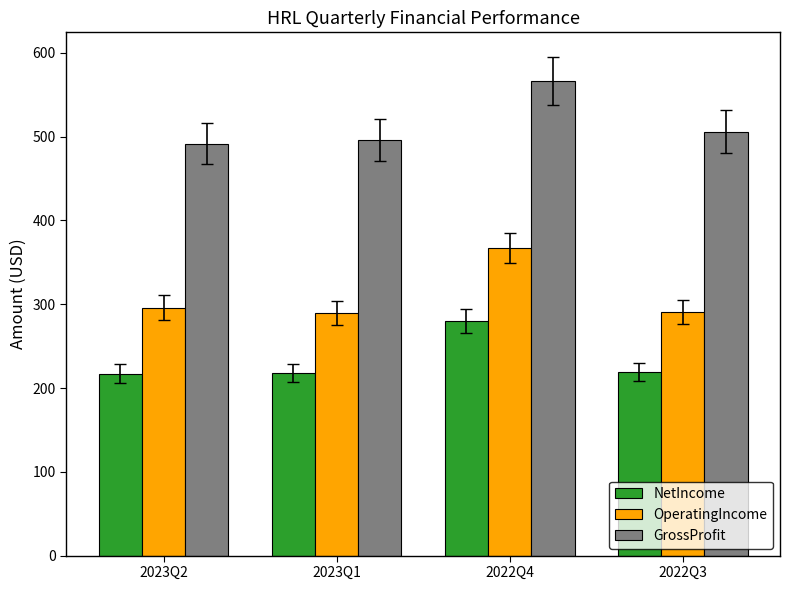

What is the label of the 4th bar from the right?

2023Q2